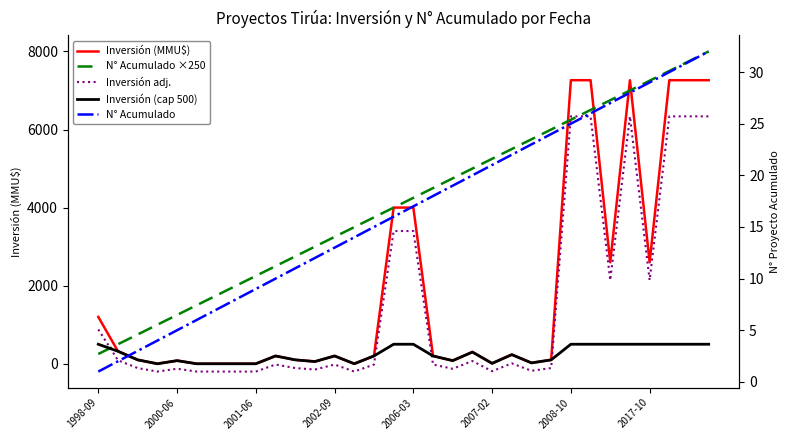

At which category is the sum across all series the highest?

31